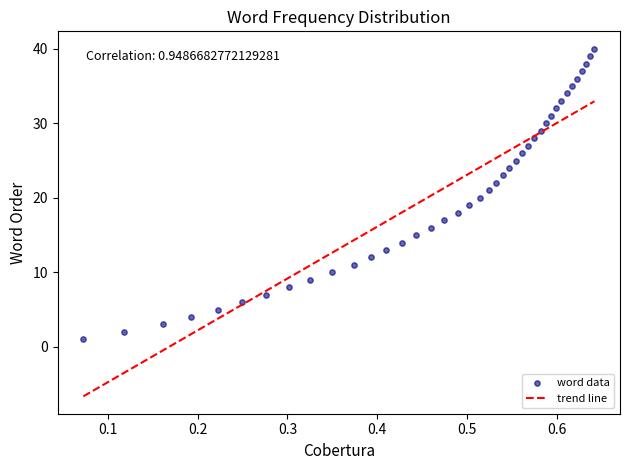

What is the range of Y values (max minus min)?

39